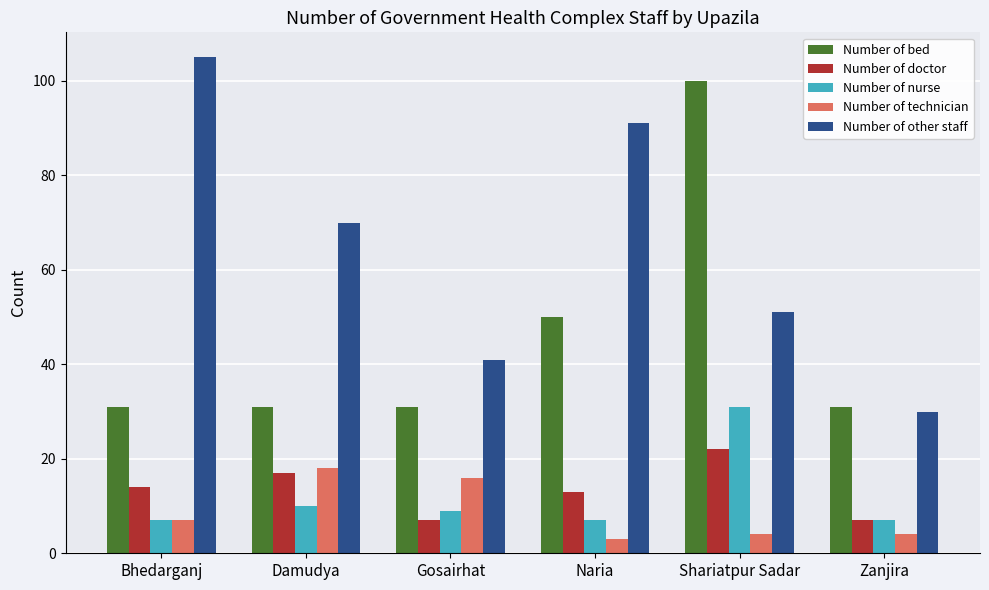

How many bars are there in each group?

5